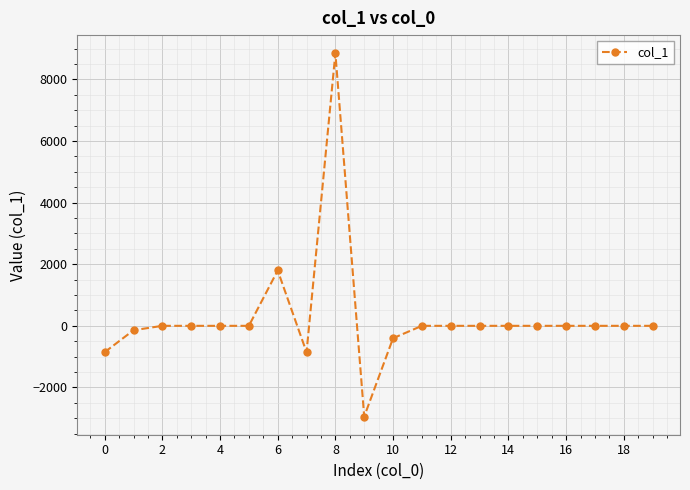

True or false: there are more than 1 points higher than both neighbors.

True